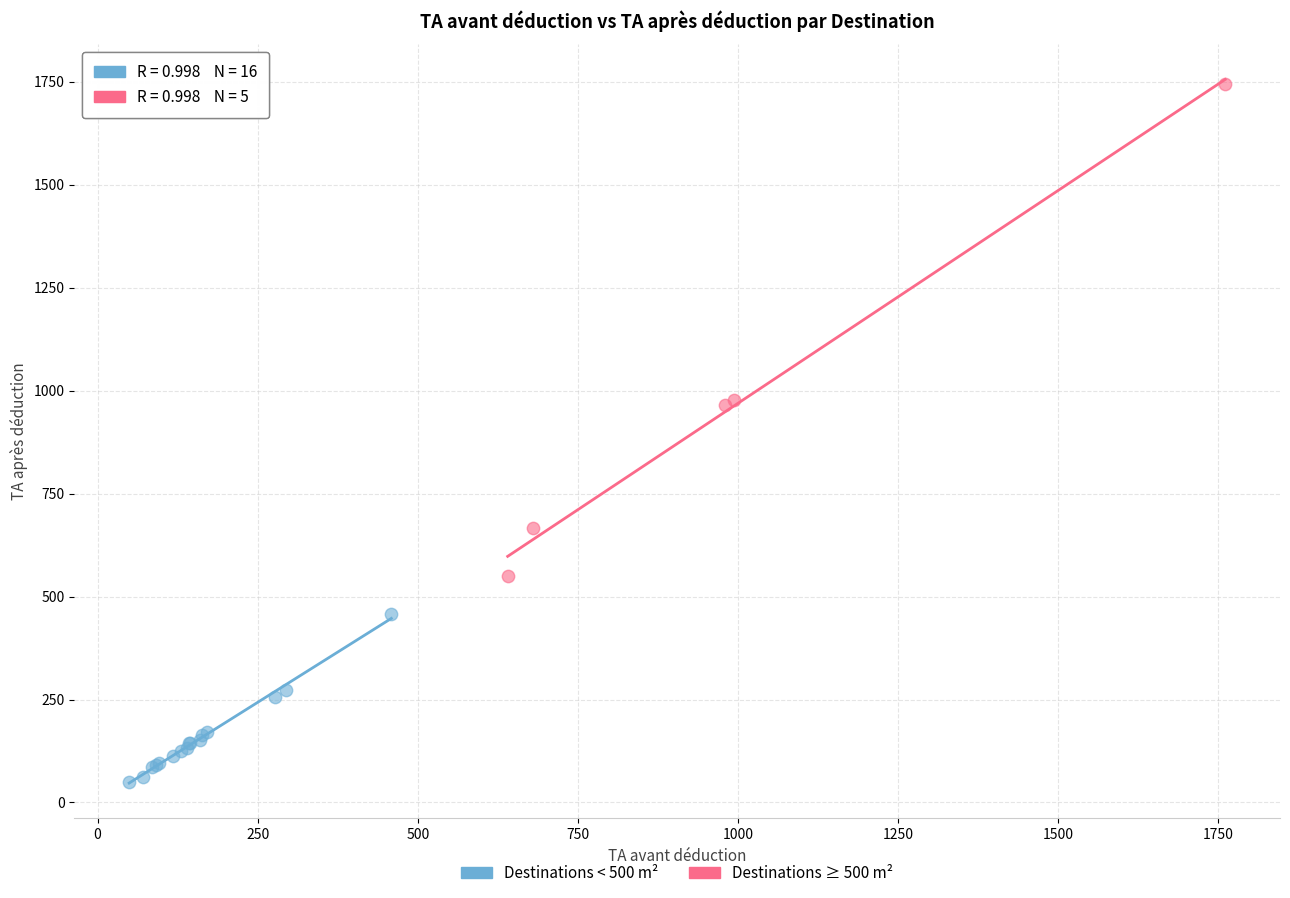

Which series reaches the minimum Y coordinate?

Destinations < 500 m²